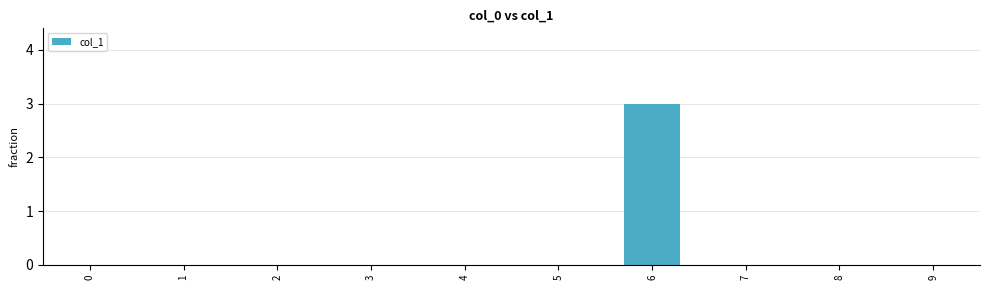

Are the bars grouped side by side (vs. stacked)?

No